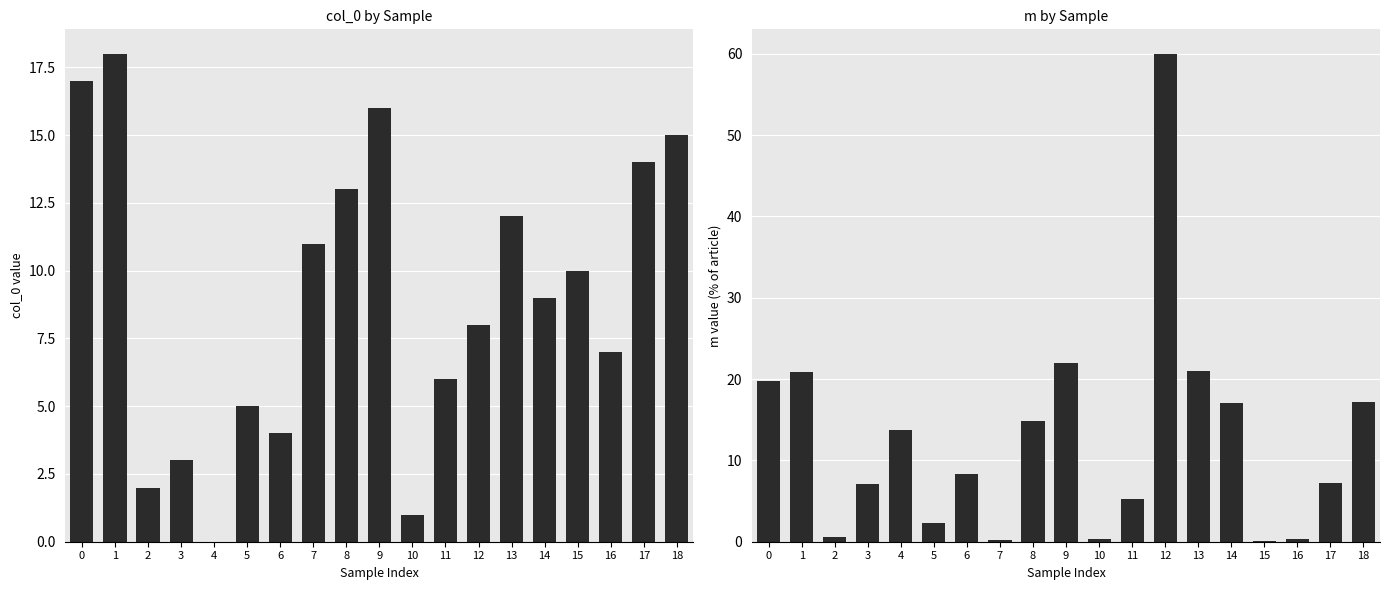

What is the difference between the highest and lowest values at 15?

10.0